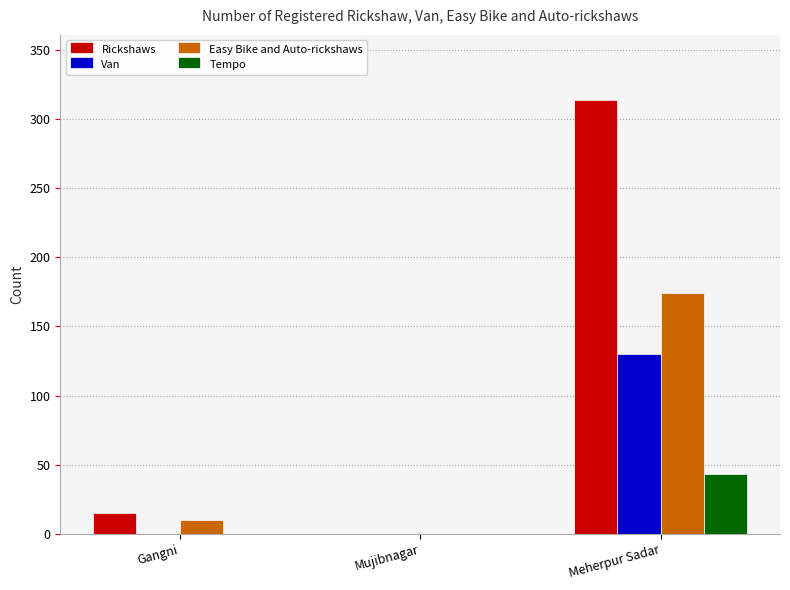

Is it true that Rickshaws equals 314 at Meherpur Sadar?

True